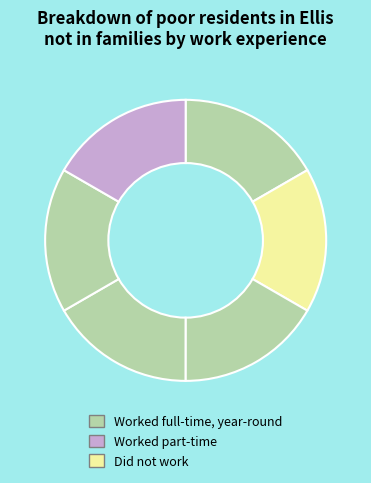

How many segments does this pie chart have?

6